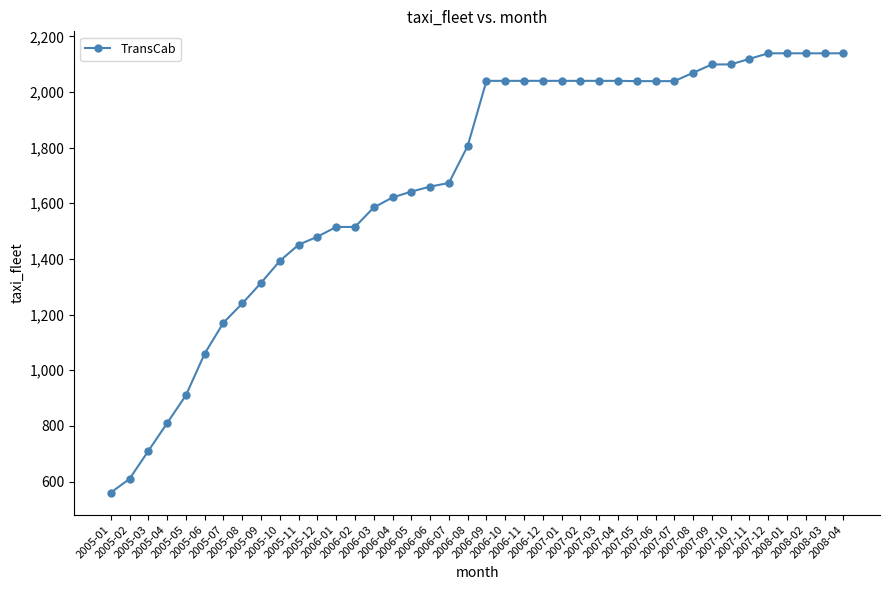

Between 2007-09 and 2005-06, which is larger?

2007-09